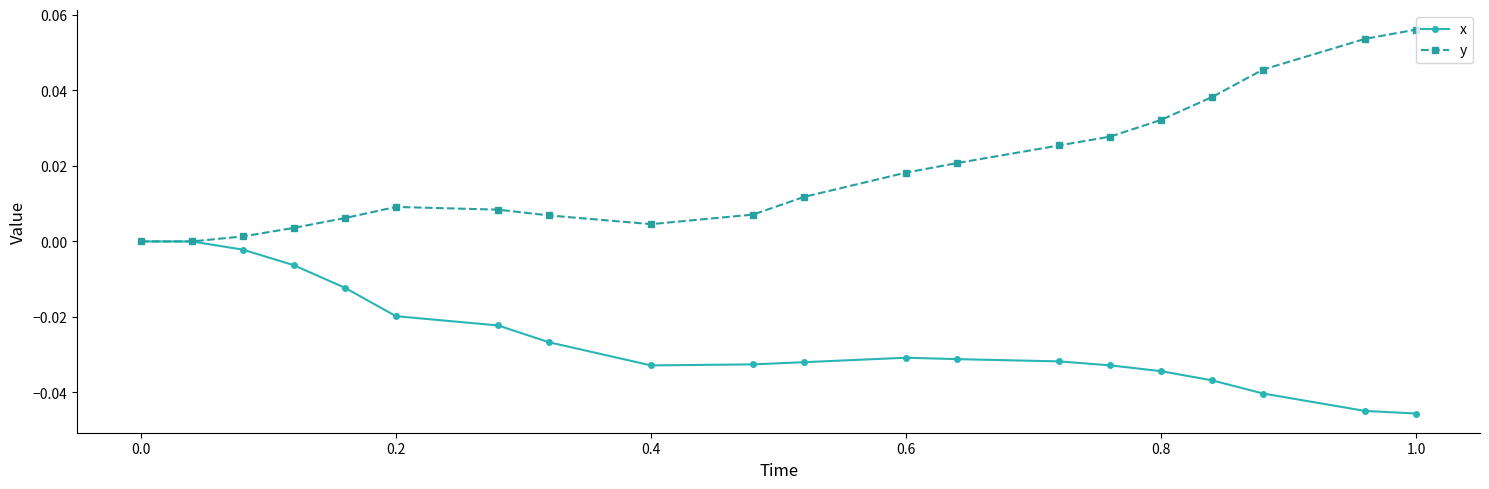

Which series has the largest total across all categories?

y